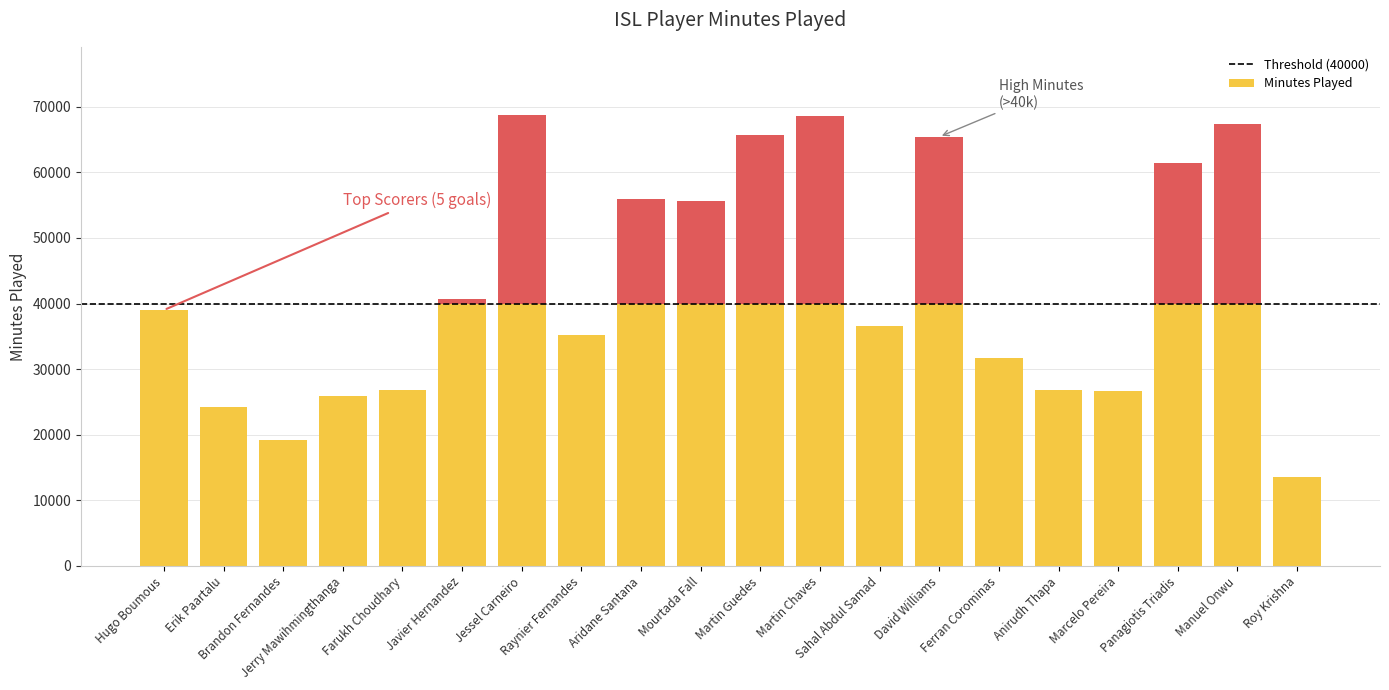

What position from the right is Manuel Onwu?

2